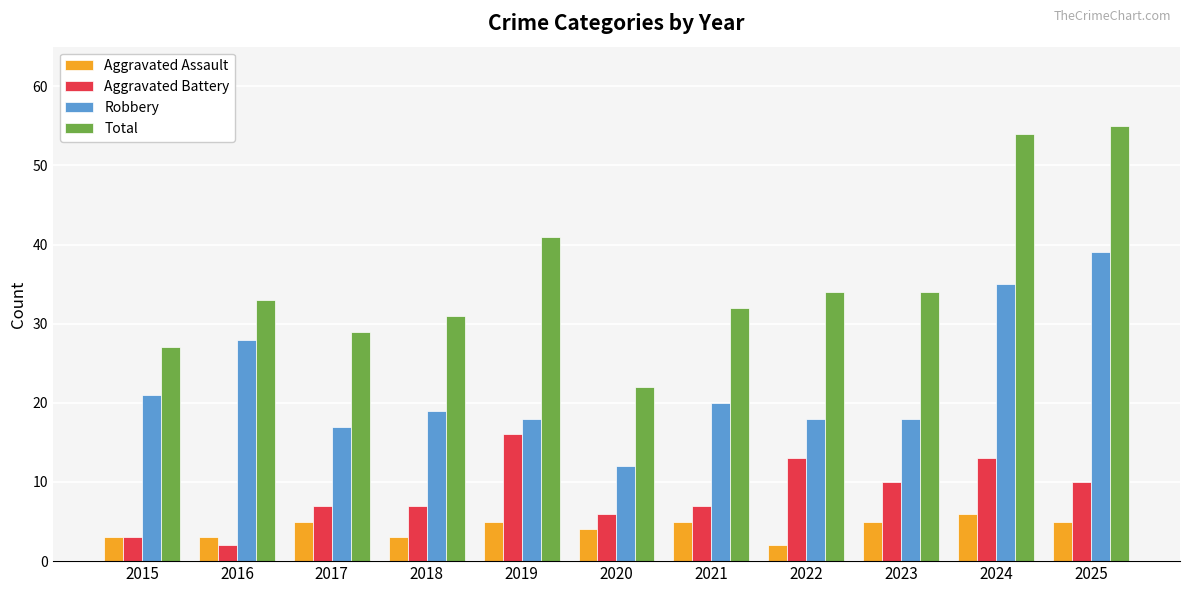

How many bars are there in total?

44